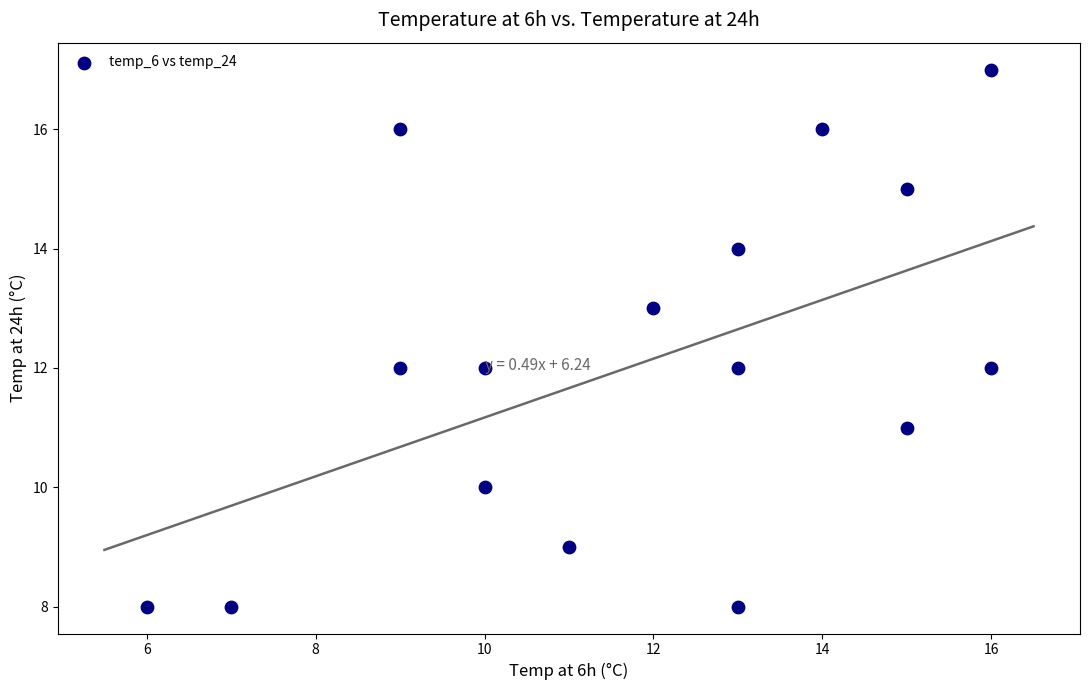

What is the range of Y values (max minus min)?

9